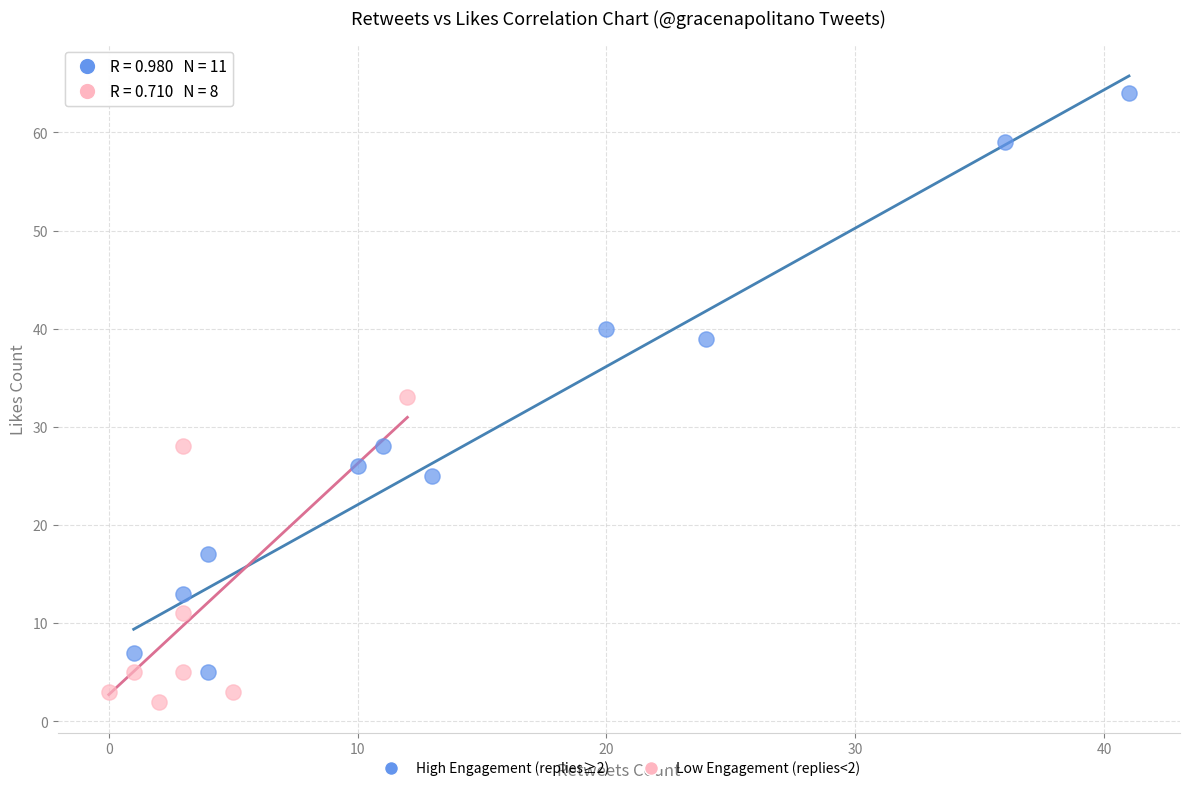

Which series has the widest spread of Y values?

High Engagement (replies≥2)